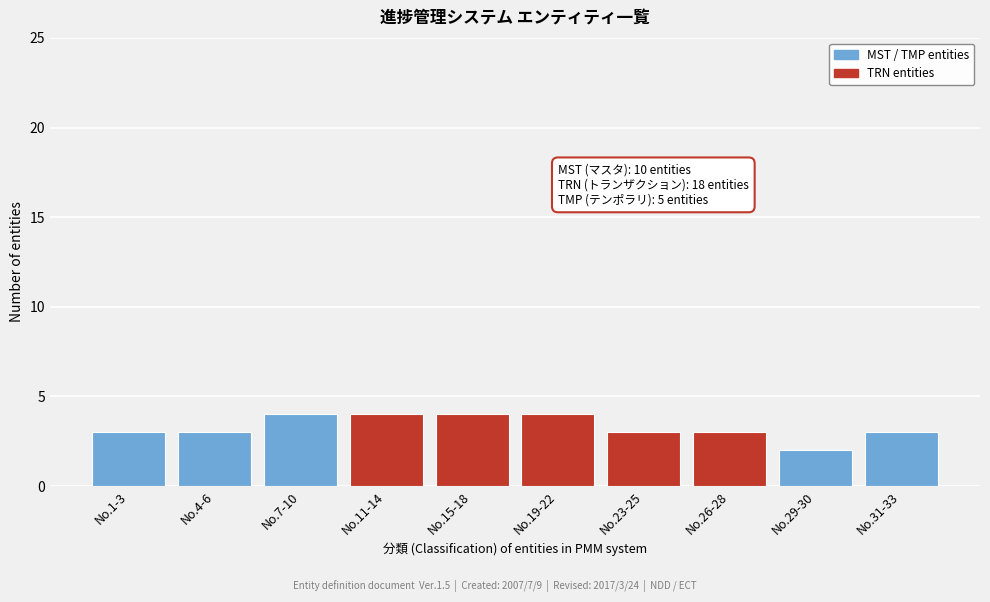

Reading left to right, what are all the values shown in this chart?

3	3	4	4	4	4	3	3	2	3